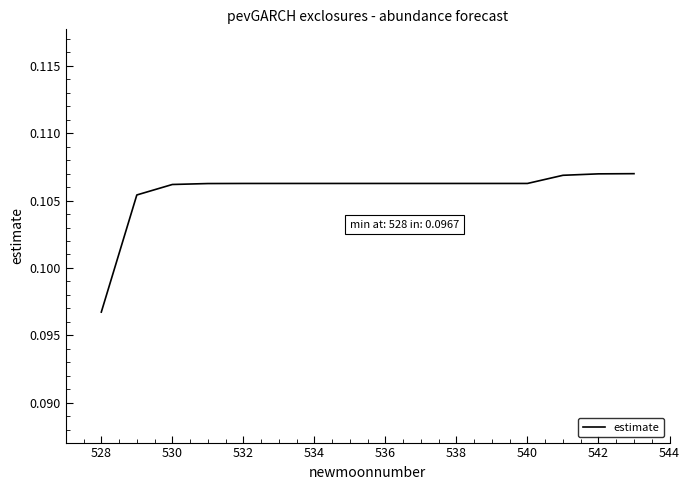

What is the minimum value shown in the chart?

0.1